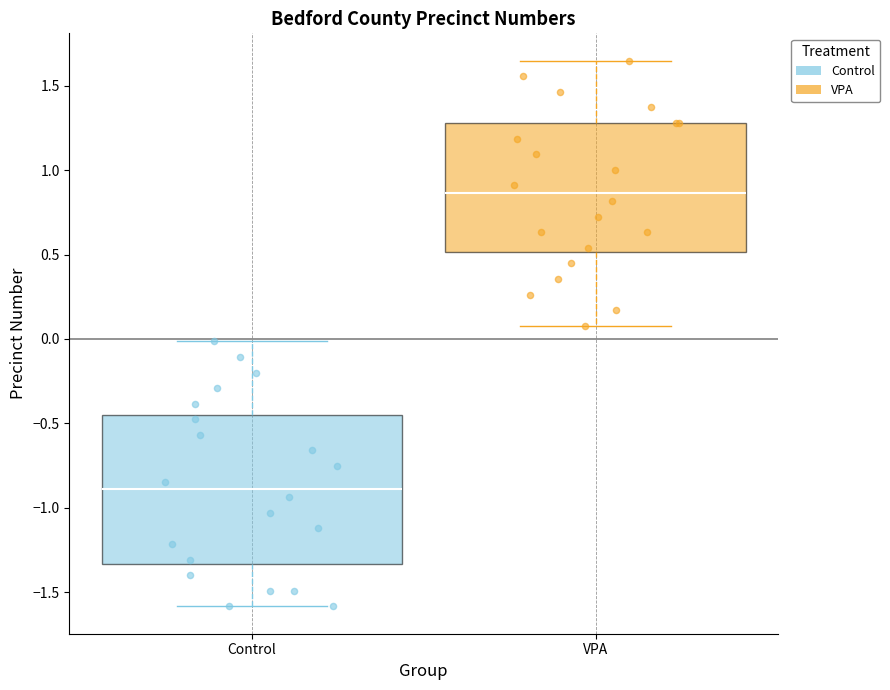

Comparing the boxes themselves (not the whiskers), which one is the tallest?

Control